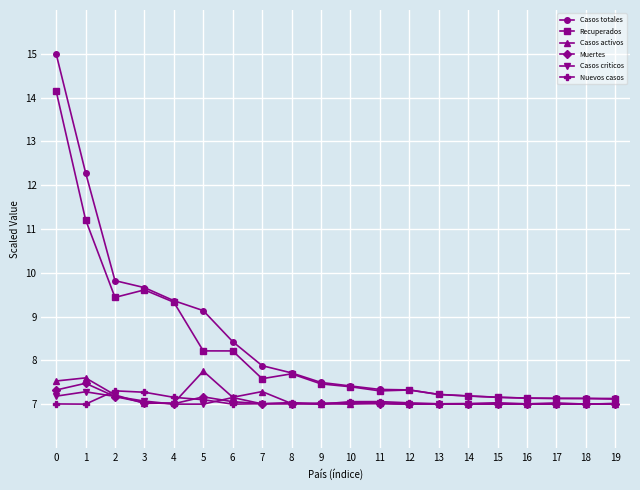

True or false: Casos totales has a value of 9.7 at 3.

True